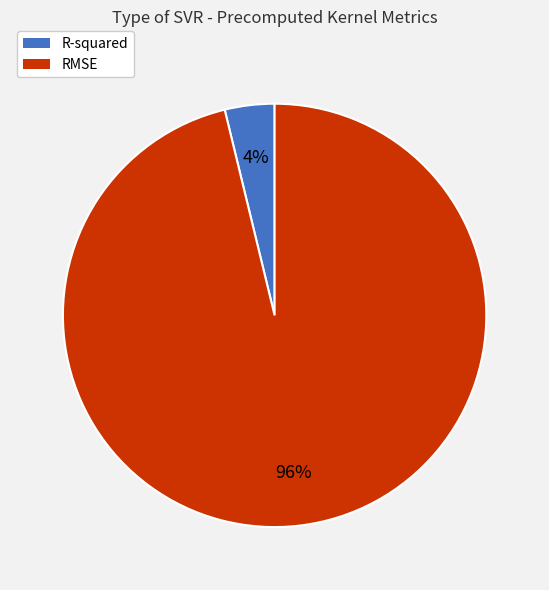

Is it true that RMSE is 96% of the pie?

True